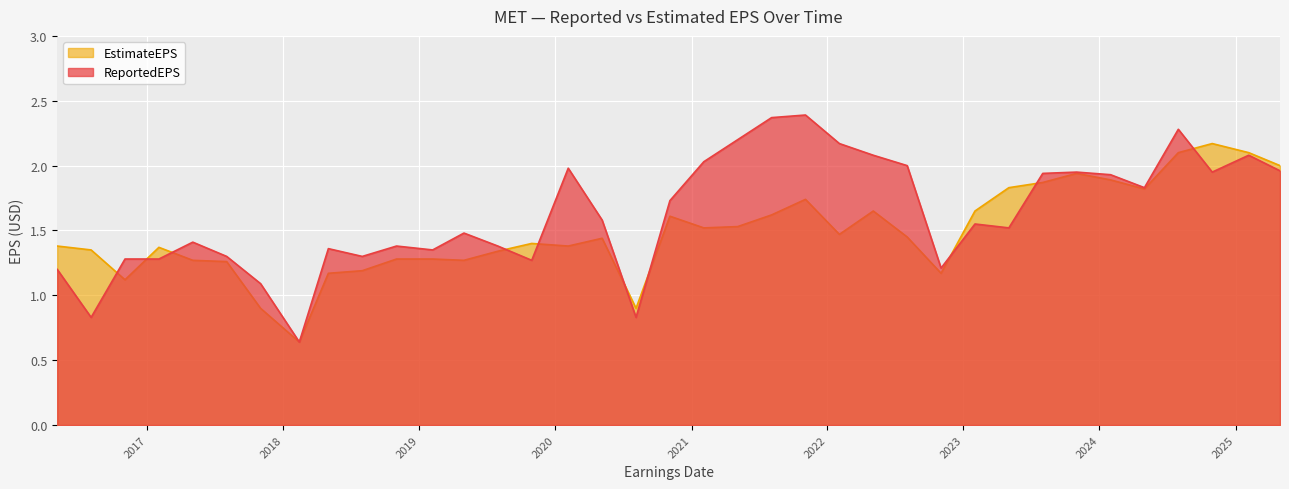

What is the total value across all series at 2023-08-02?

3.8